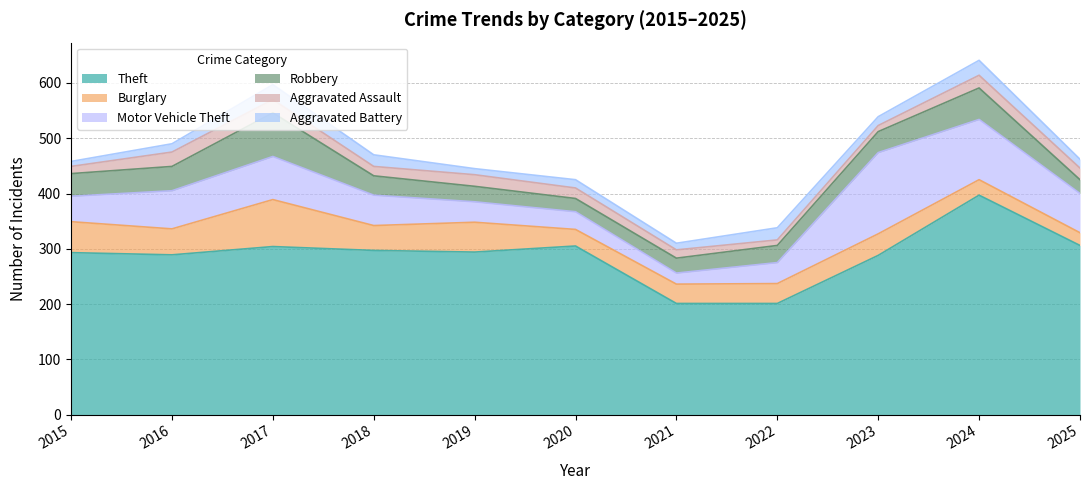

Does the chart display data point markers on the line(s)?

No